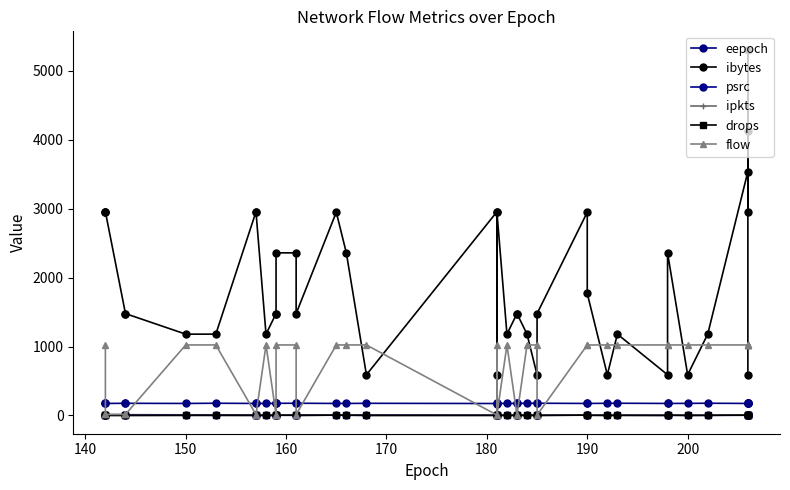

How many values in the ipkts series are below 2?

15